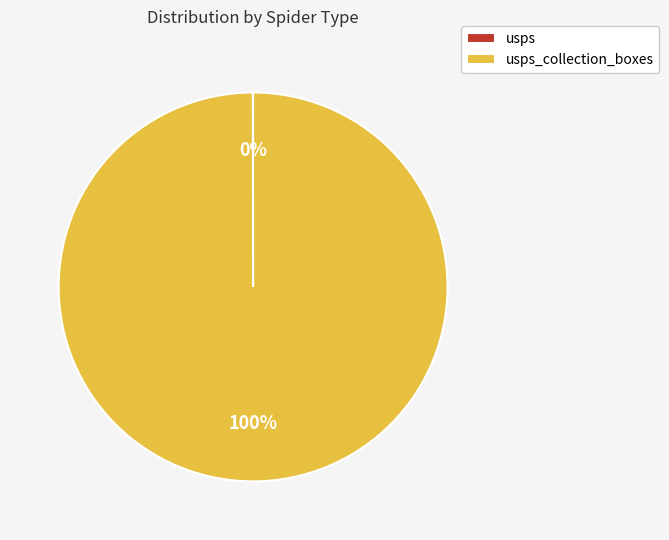

Is there a majority slice in this chart?

Yes